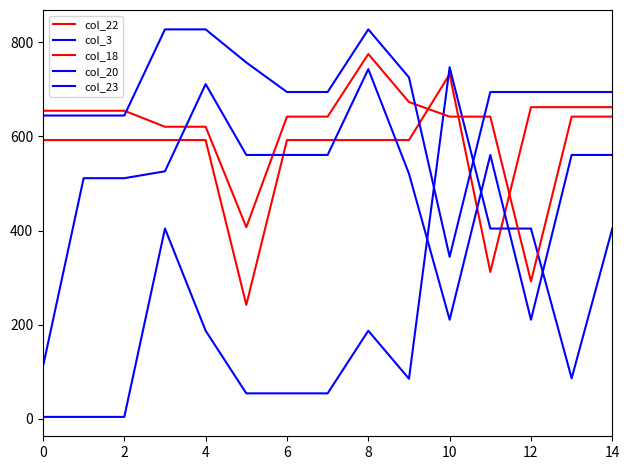

How many categories are shown in the chart?

15